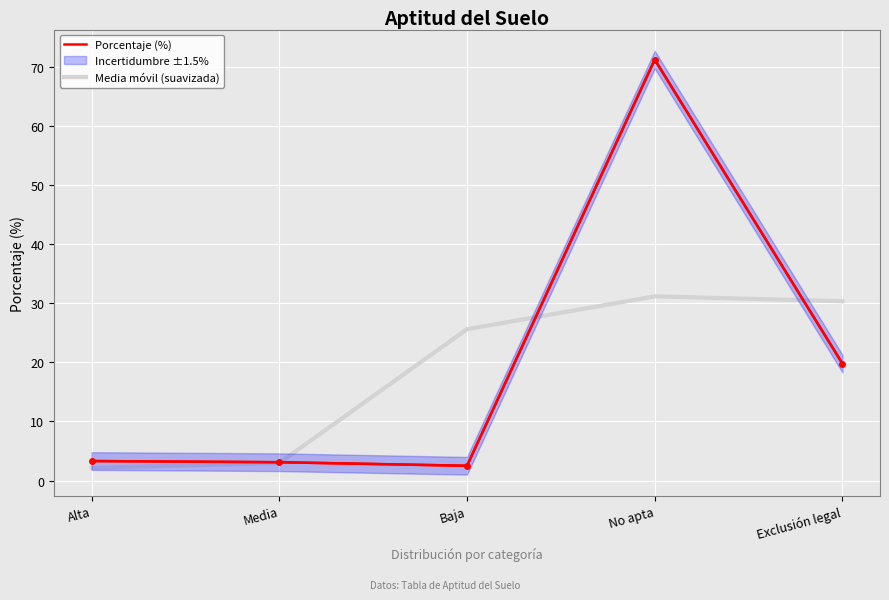

What is the minimum value for Porcentaje (%)?

2.5